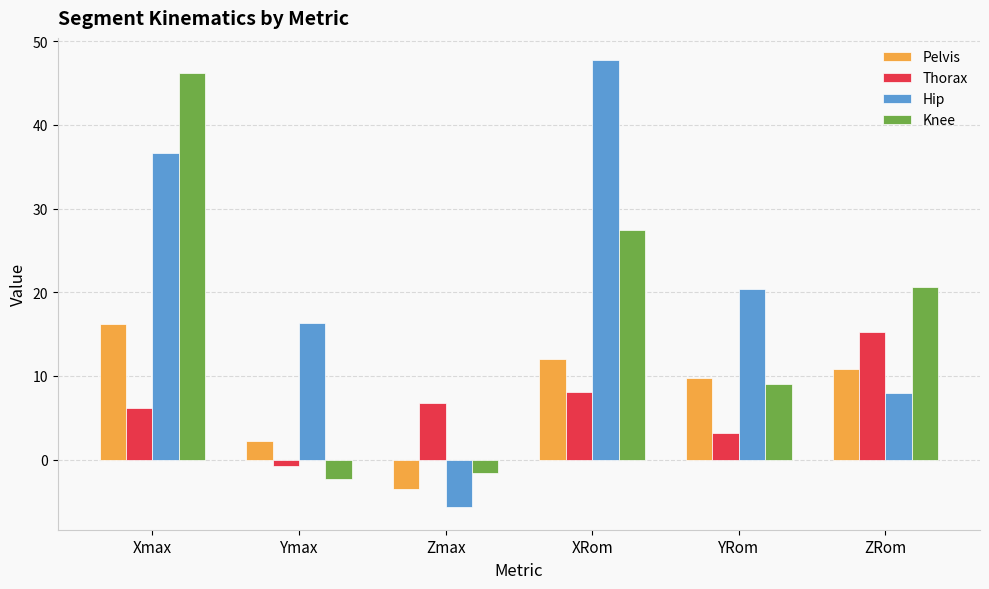

At which label does Knee reach its peak?

Xmax